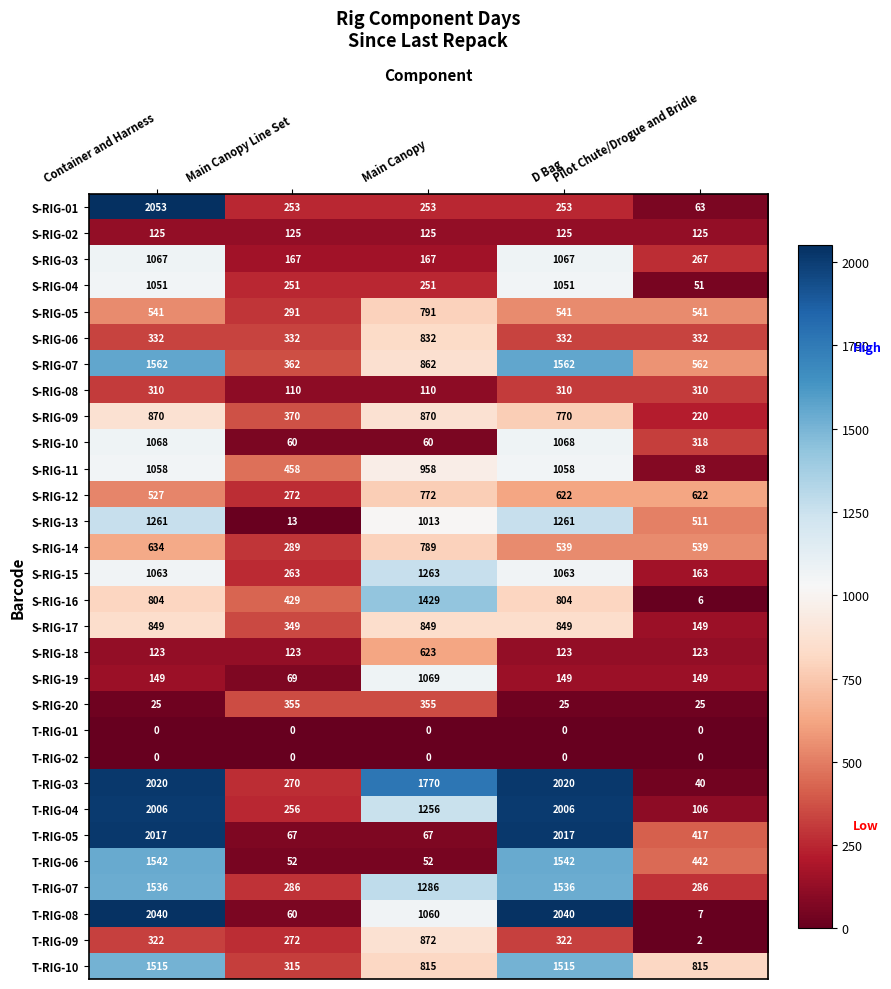

What is the average value of the T-RIG-07 series?

986